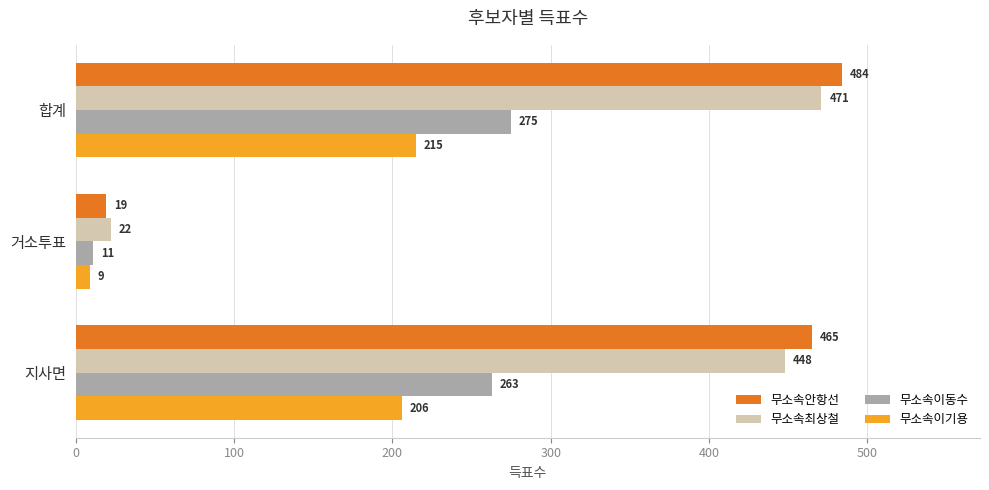

Which category has the lowest value in the 무소속이기용 series?

거소투표